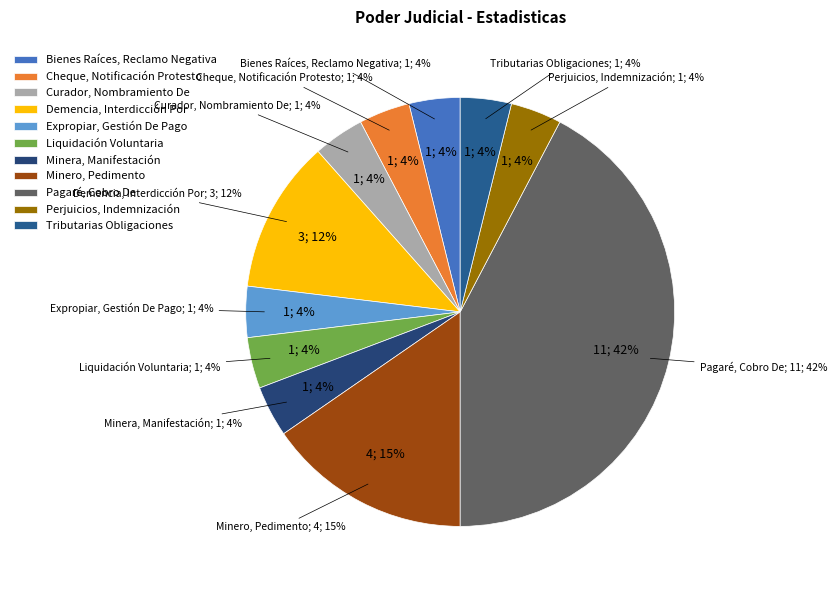

The Minera, Manifestación slice represents 1% of the pie. True or false?

False